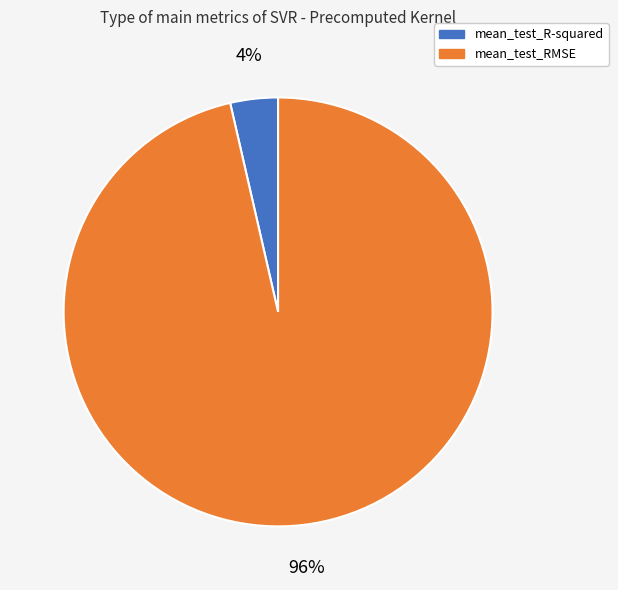

Which slice is the smallest?

mean_test_R-squared